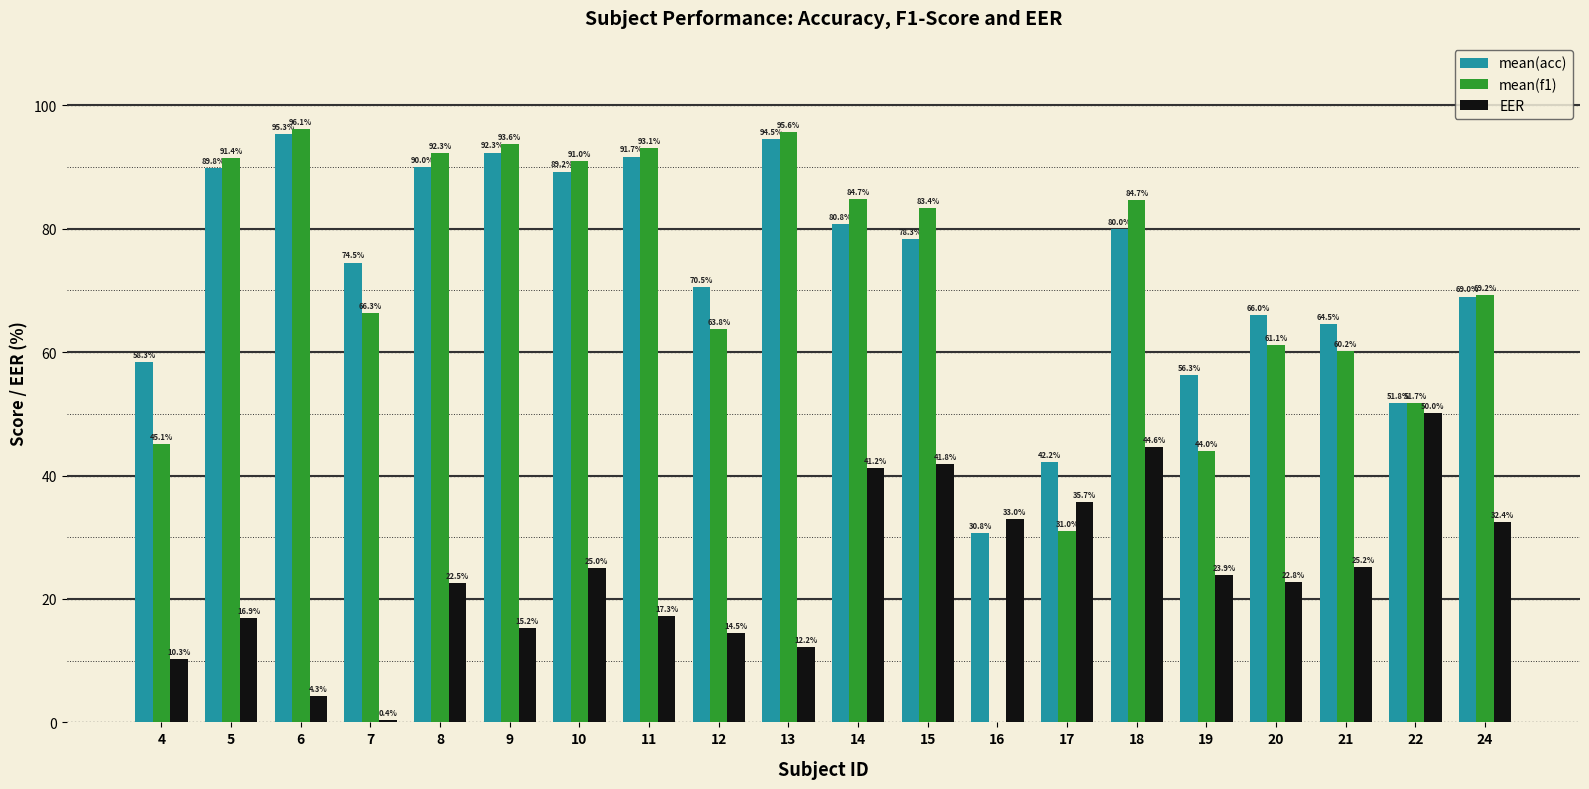

True or false: EER has a value of 32.4 at 24.

True